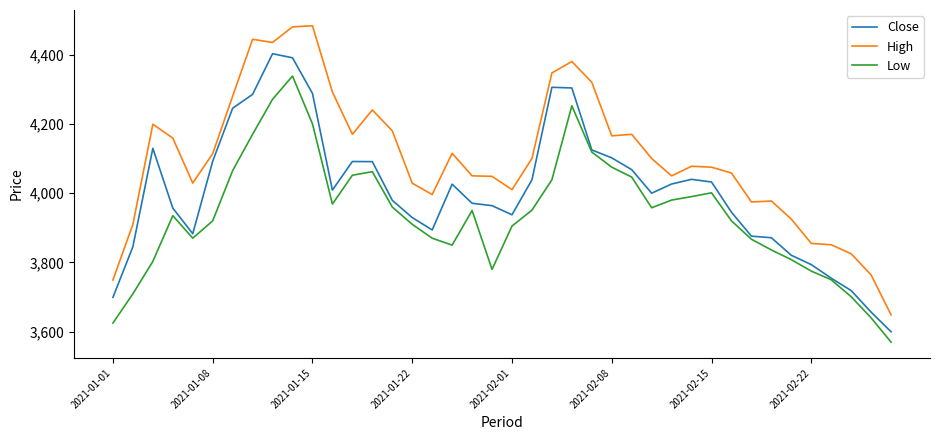

How many lines are shown in the chart?

3